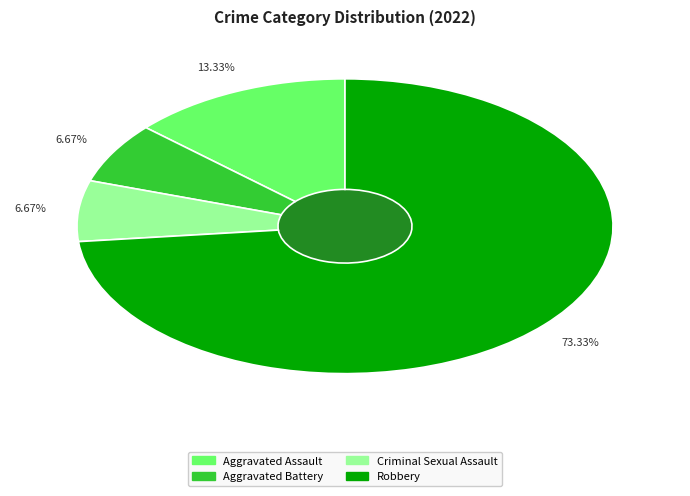

Which slice is the smallest?

Aggravated Battery